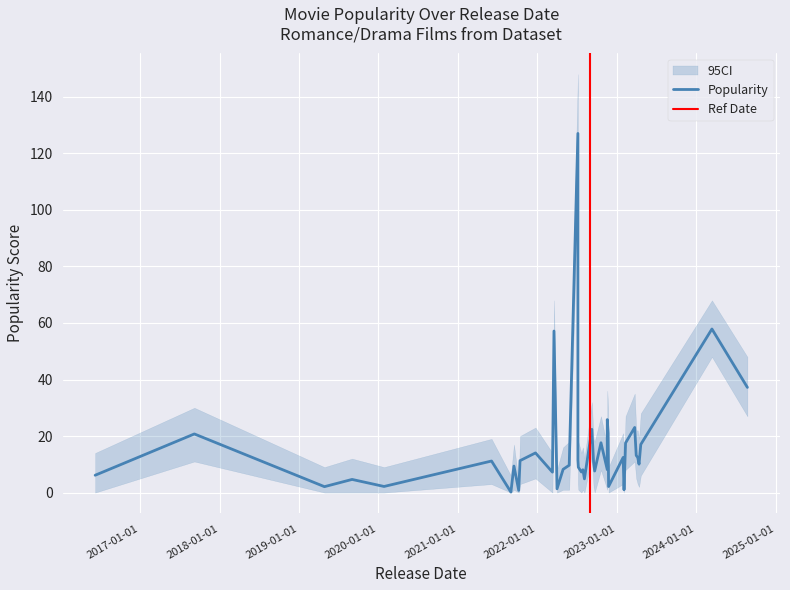

True or false: popularity_lower and popularity intersect in this chart.

False